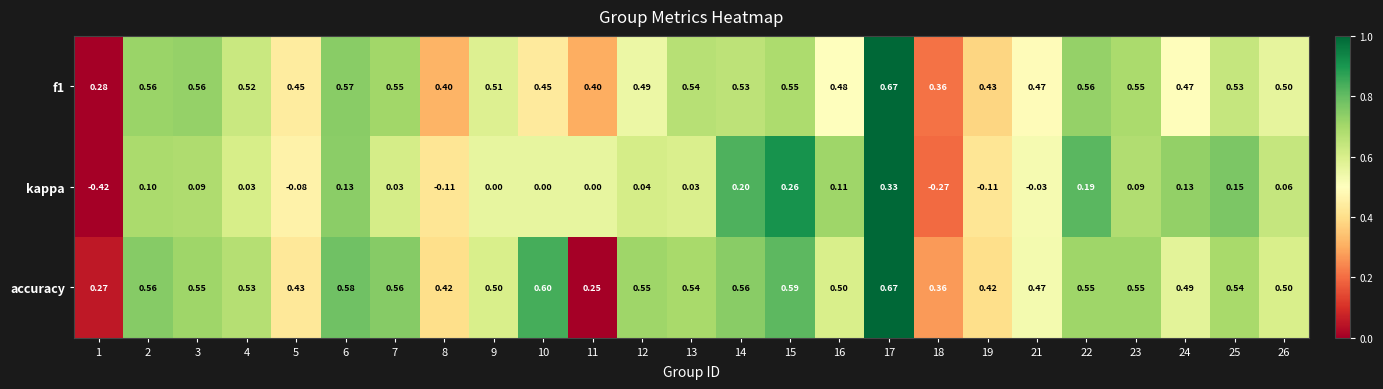

Between 19 and 26, which series saw the biggest shift?

kappa